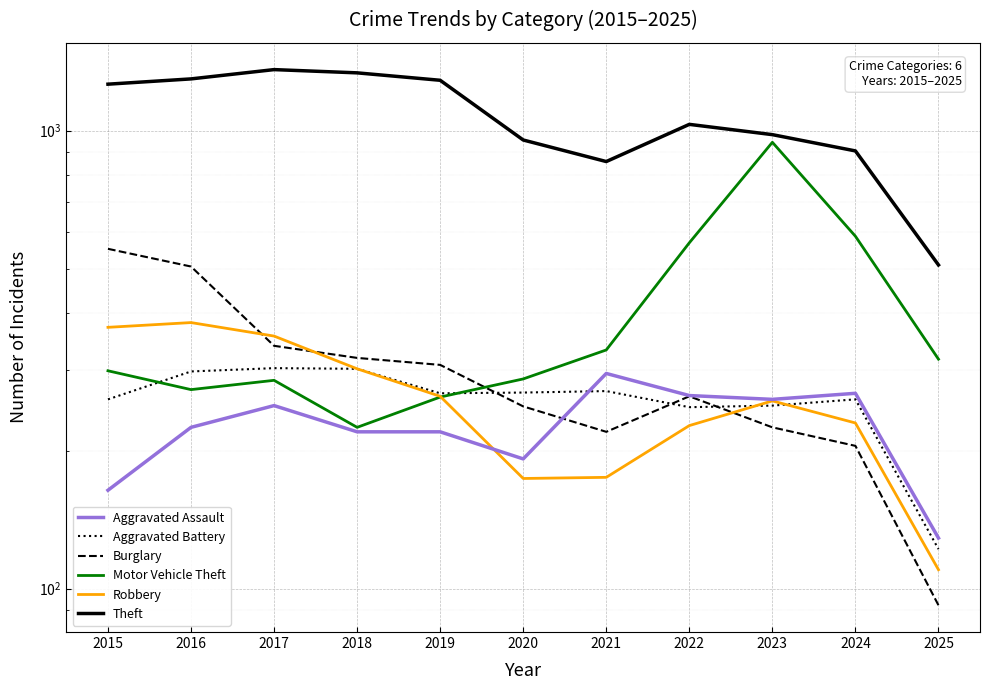

True or false: Robbery and Burglary cross at least once.

True